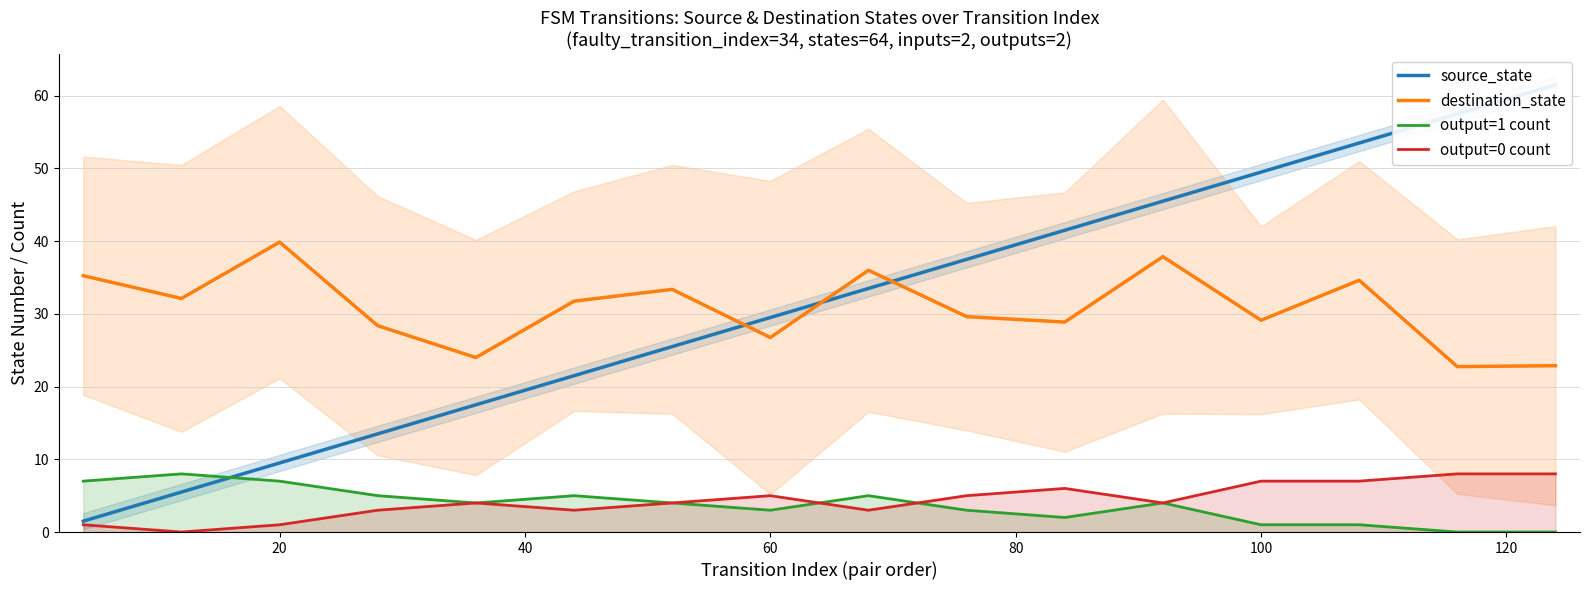

Reading left to right, extract all data points from this chart.

source_state: 1.5	5.5	9.5	13.5	17.5	21.5	25.5	29.5	33.5	37.5	41.5	45.5	49.5	53.5	57.5	61.5
destination_state: 35.2	32.1	39.9	28.4	24.0	31.8	33.4	26.8	36.0	29.6	28.9	37.9	29.1	34.6	22.8	22.9
output=1 count: 7.0	8.0	7.0	5.0	4.0	5.0	4.0	3.0	5.0	3.0	2.0	4.0	1.0	1.0	0.0	0.0
output=0 count: 1.0	0.0	1.0	3.0	4.0	3.0	4.0	5.0	3.0	5.0	6.0	4.0	7.0	7.0	8.0	8.0